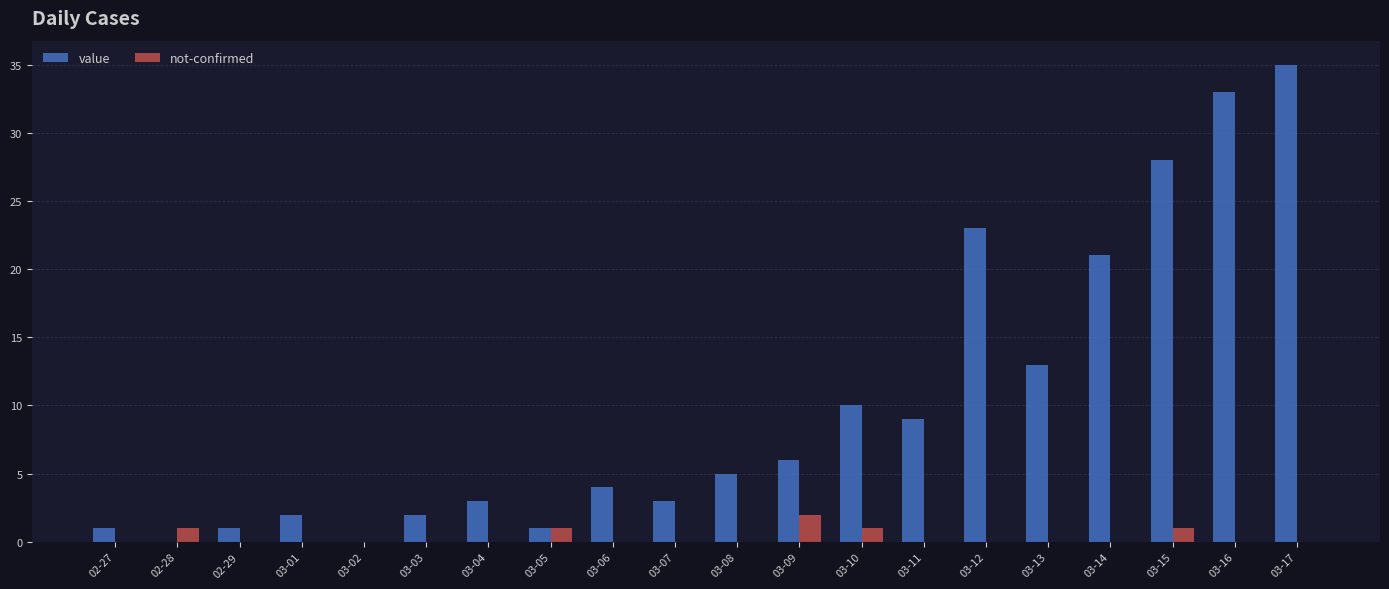

Is it true that not-confirmed equals 1 at 03-05?

True